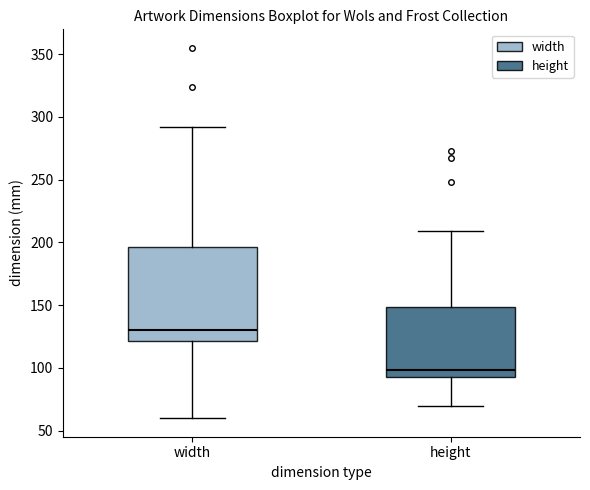

Reading left to right, read every box against the y-axis: the position of its median line, the range the box covers, and the ends of its whiskers. The values are not printed on the chart, so give them approximately, as read against the axis.

width: median 130, box 120 to 195, whiskers 60 to 290
height: median 100, box 95 to 150, whiskers 70 to 210